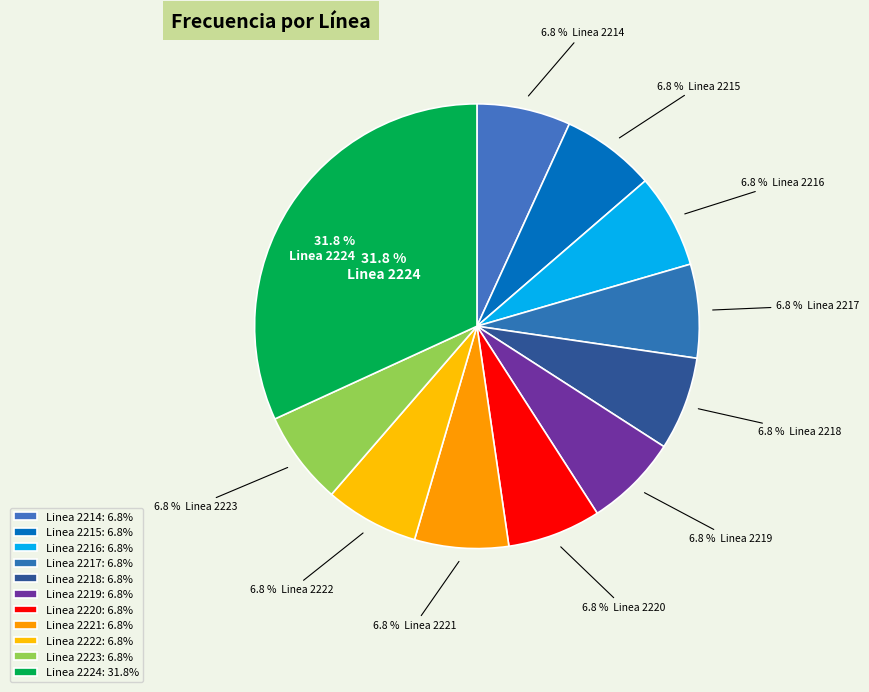

What is the total percentage of Linea 2217 and Linea 2221?

13.6%